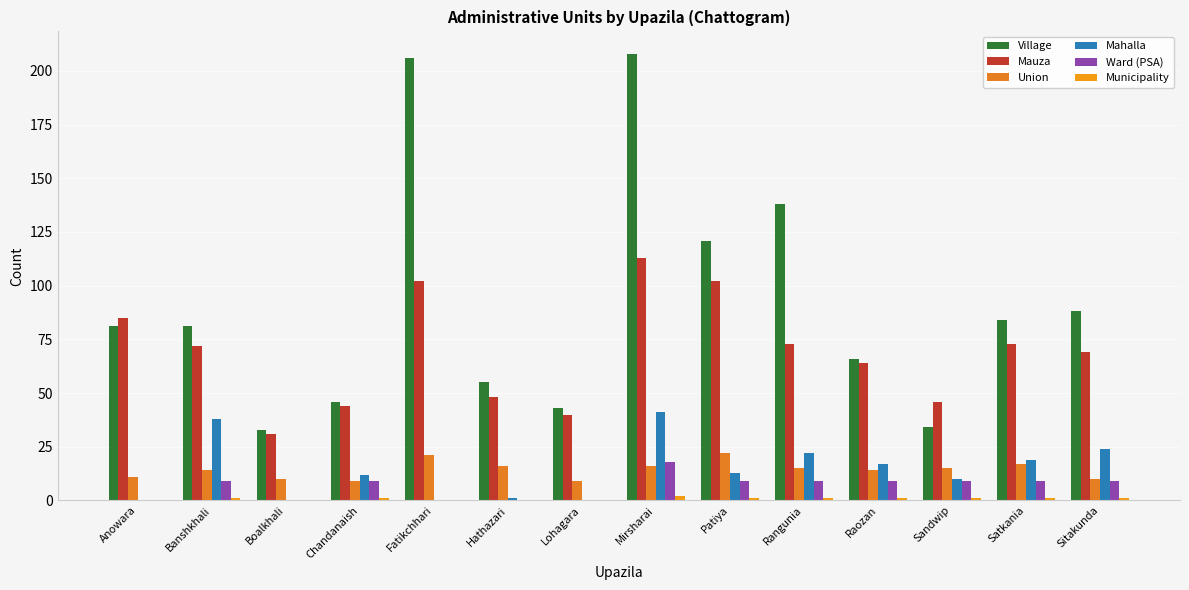

At how many categories does at least one series exceed 191?

2